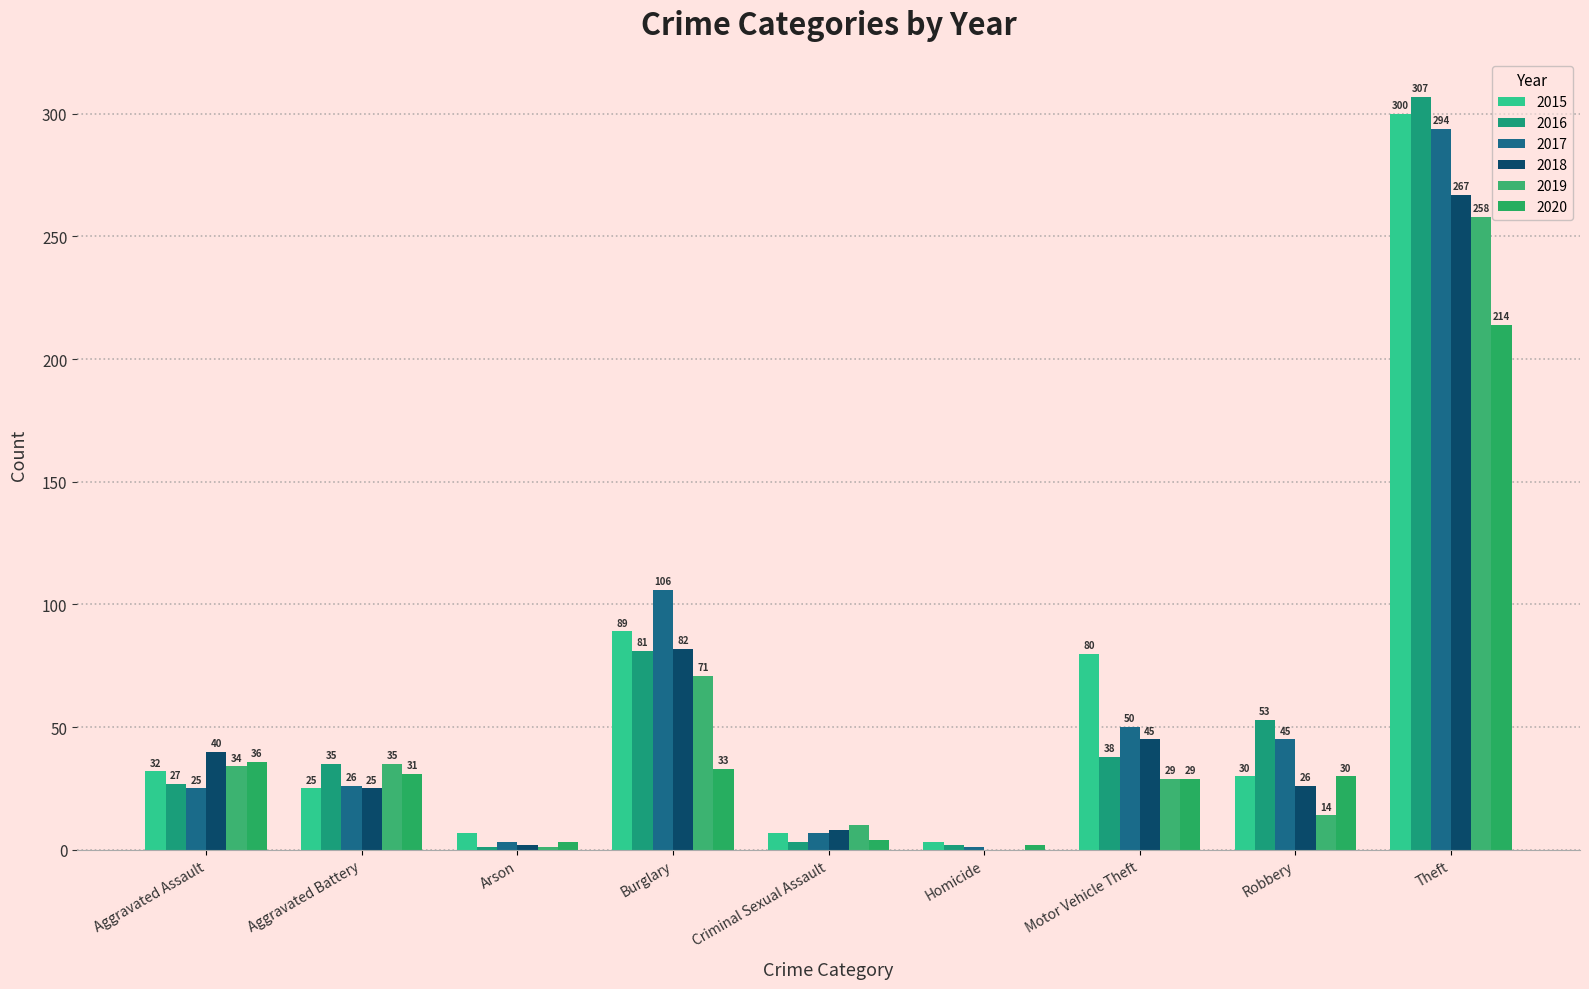

At which label does 2016 first exceed 35?

Burglary